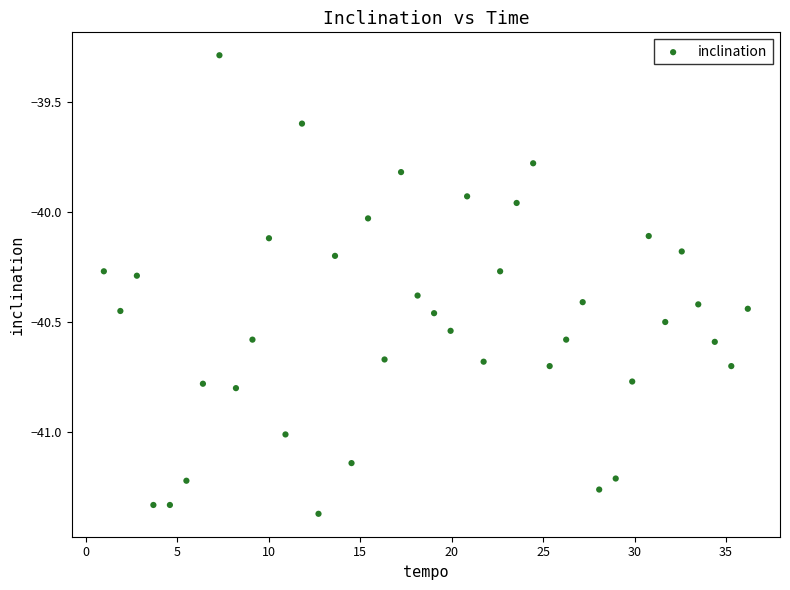

What is the range of Y values (max minus min)?

2.1